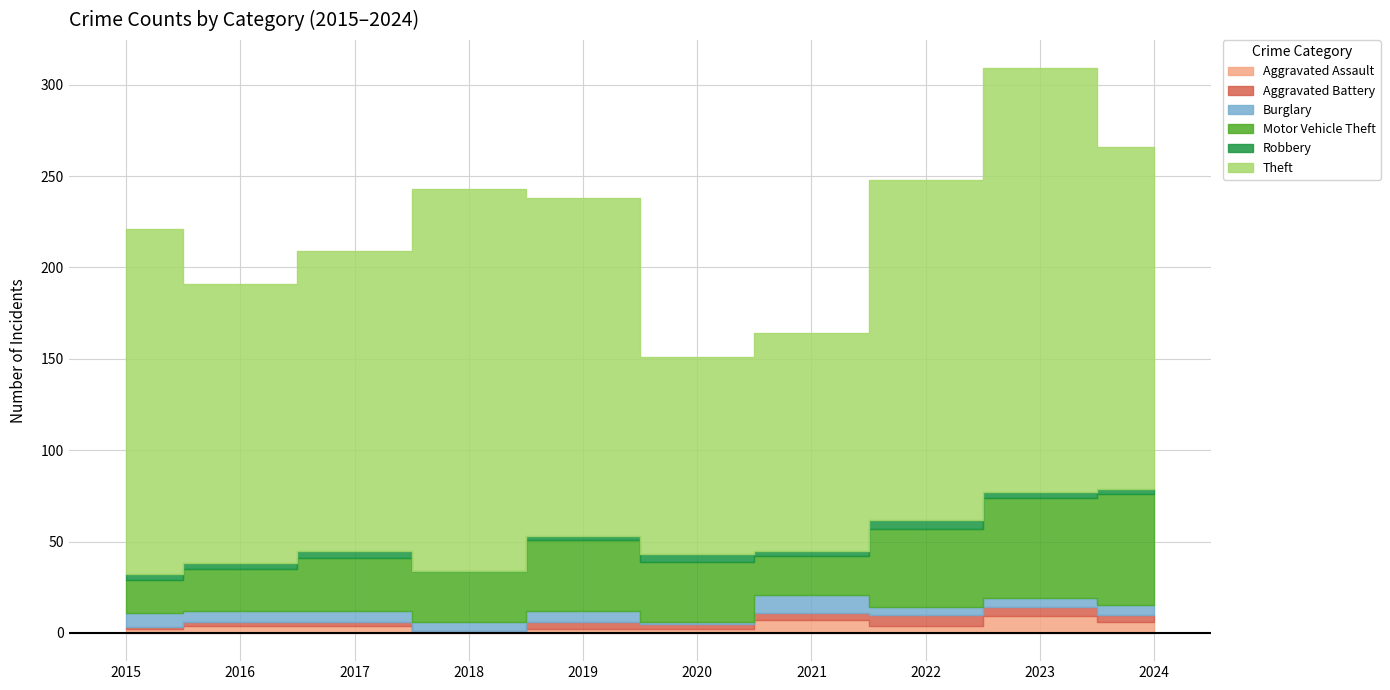

Rank the categories by Aggravated Battery value from highest to lowest.

2022, 2023, 2019, 2021, 2024, 2020, 2016, 2017, 2015, 2018